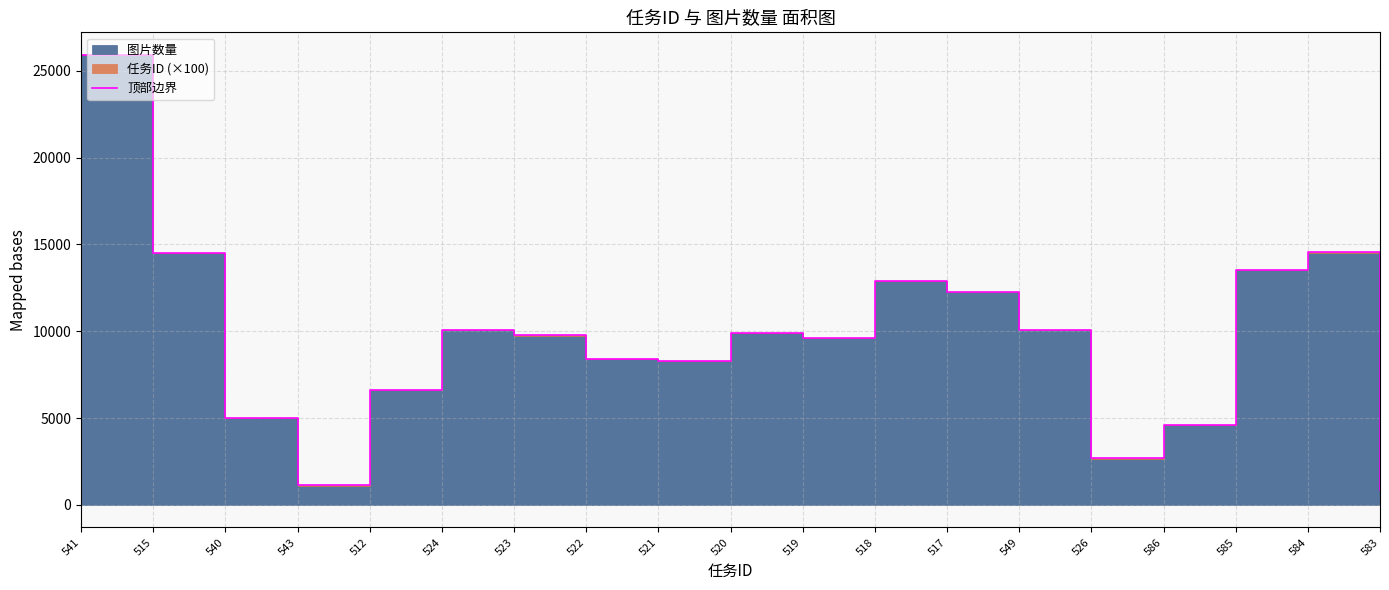

List the labels in order of value, smallest first.

583, 543, 526, 586, 540, 512, 521, 522, 519, 523, 520, 549, 524, 517, 518, 585, 515, 584, 541